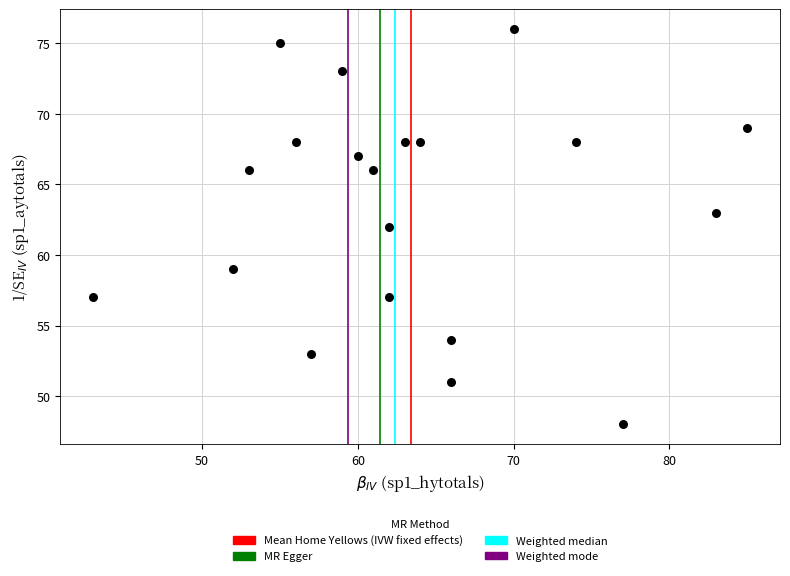

What is the range of X values (max minus min)?

42